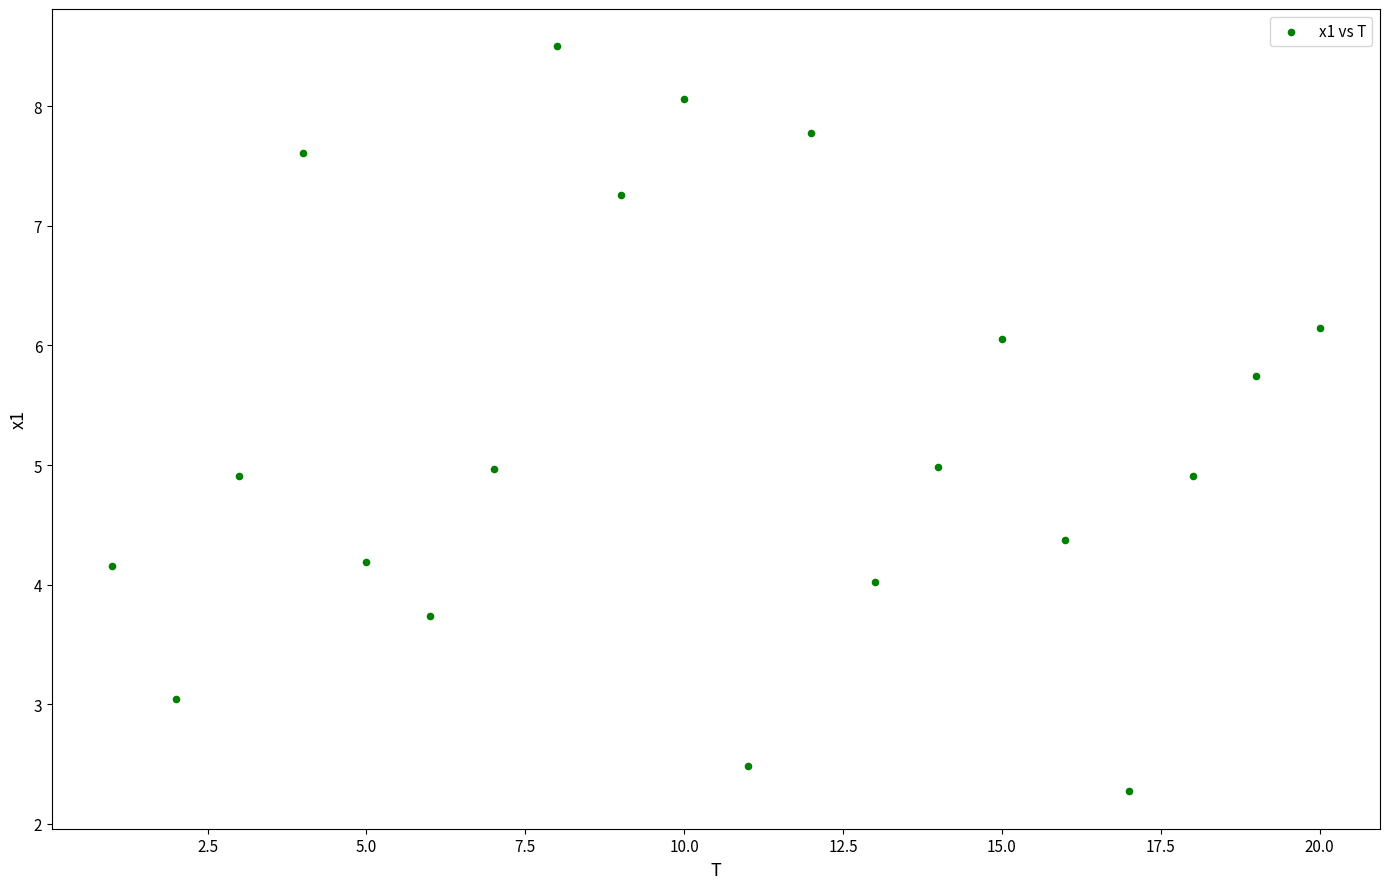

What is the range of Y values (max minus min)?

6.2